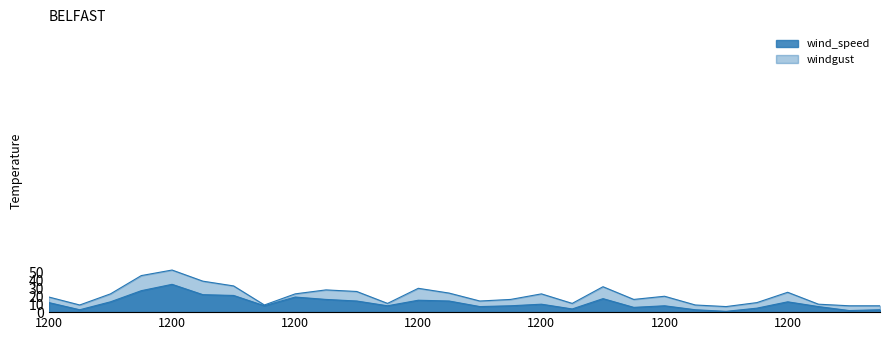

List the labels in order of windgust value, smallest first.

0, 0, 600, 1800, 600, 1800, 1800, 600, 1800, 600, 0, 600, 600, 1200, 1200, 0, 1200, 1200, 1800, 1200, 0, 1800, 1200, 0, 0, 1800, 600, 1200